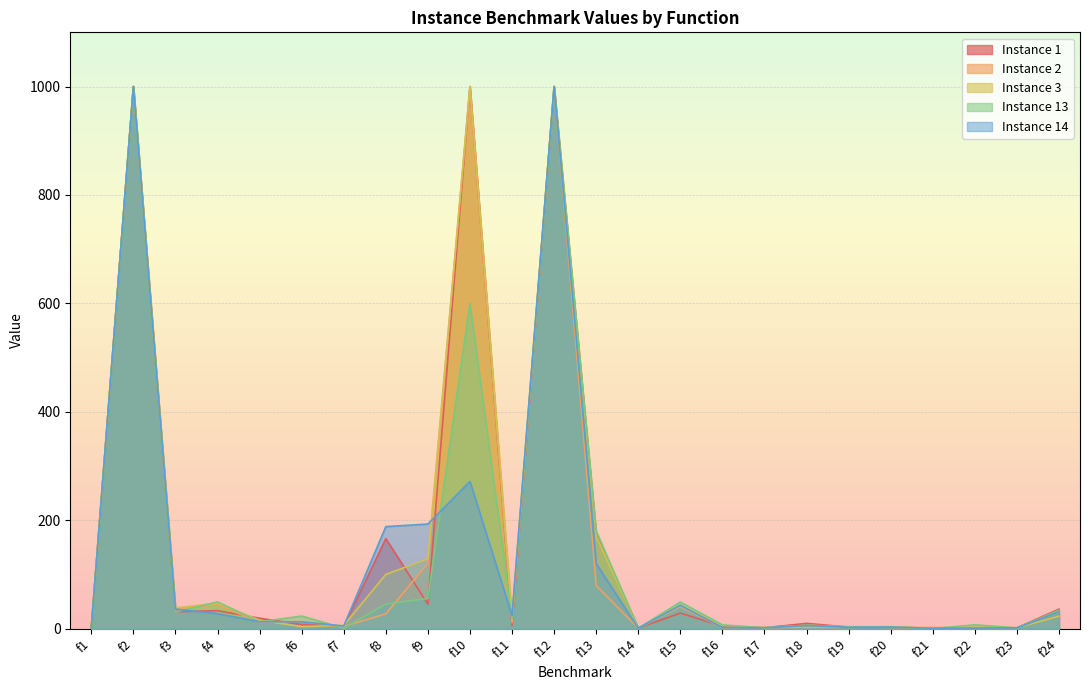

Which series has the widest spread of values?

Instance 13